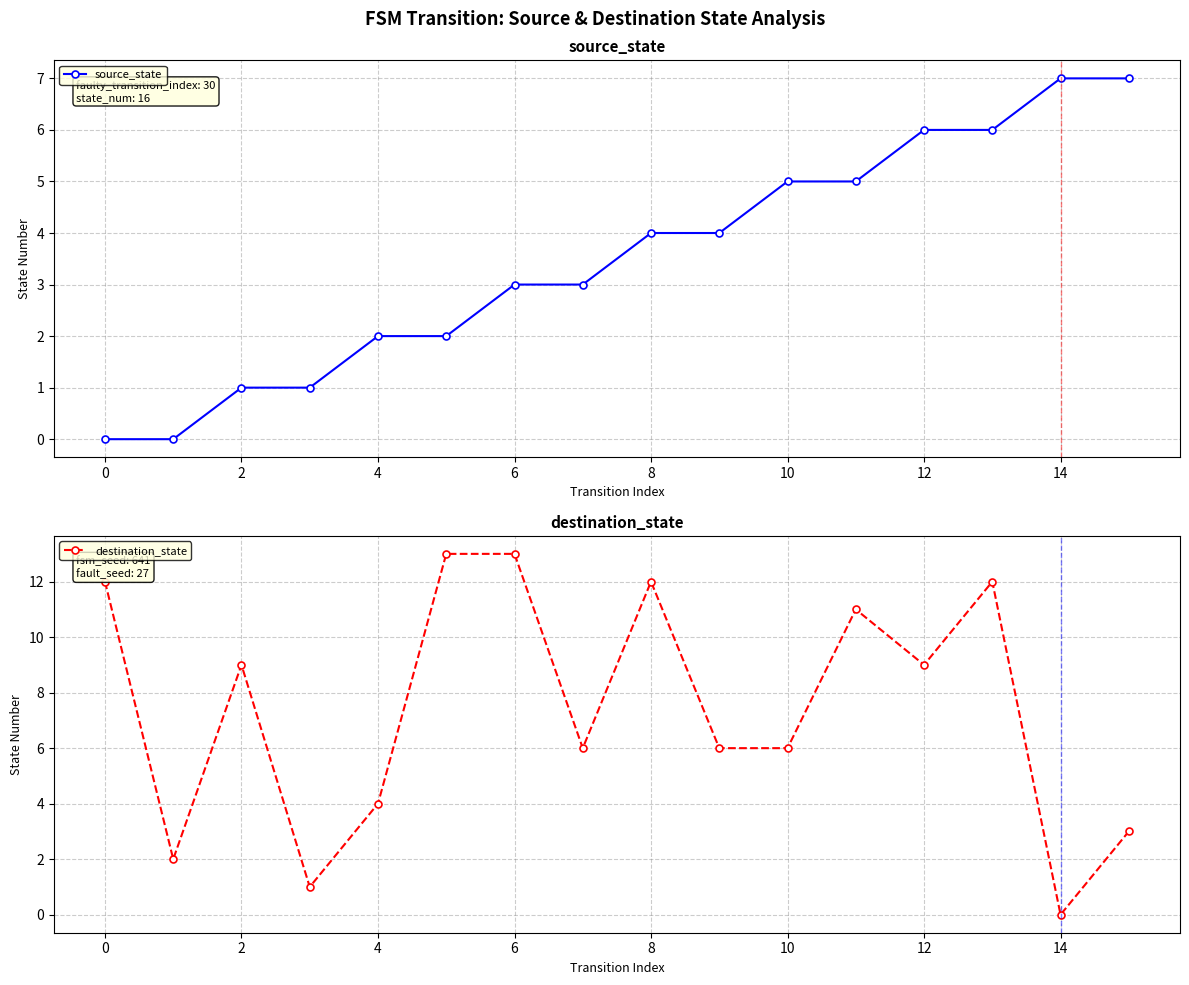

The value of destination_state at 8 is 12. True or false?

True